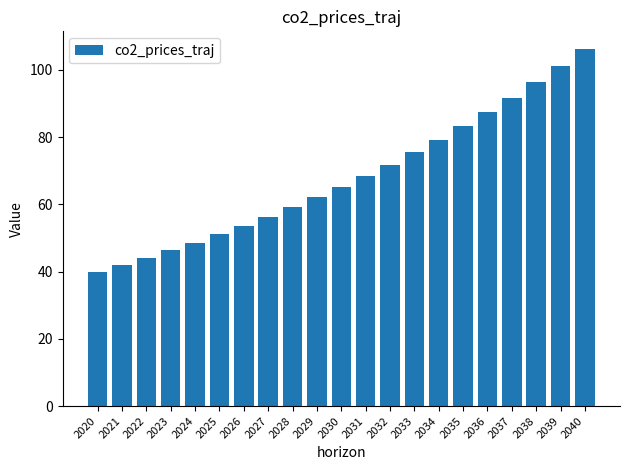

How many categories are shown in the chart?

21